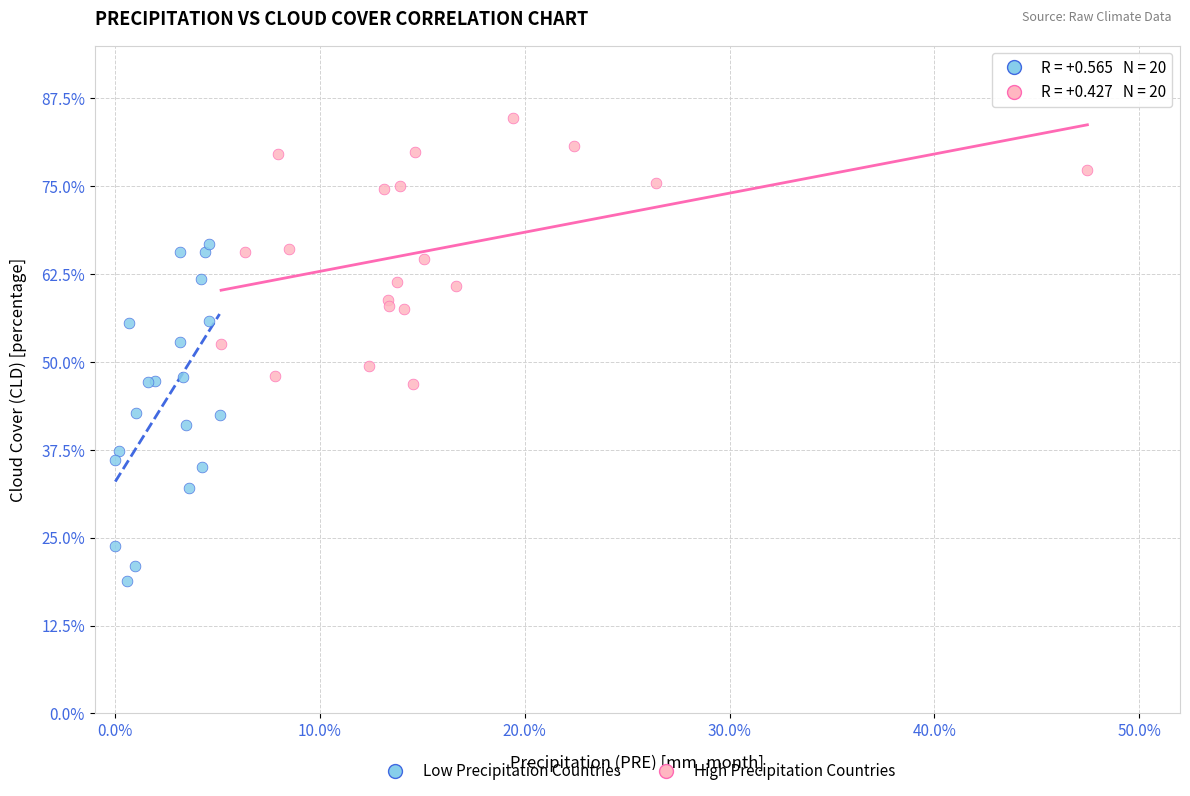

Which series has the largest Y range (max minus min)?

Low Precipitation Countries